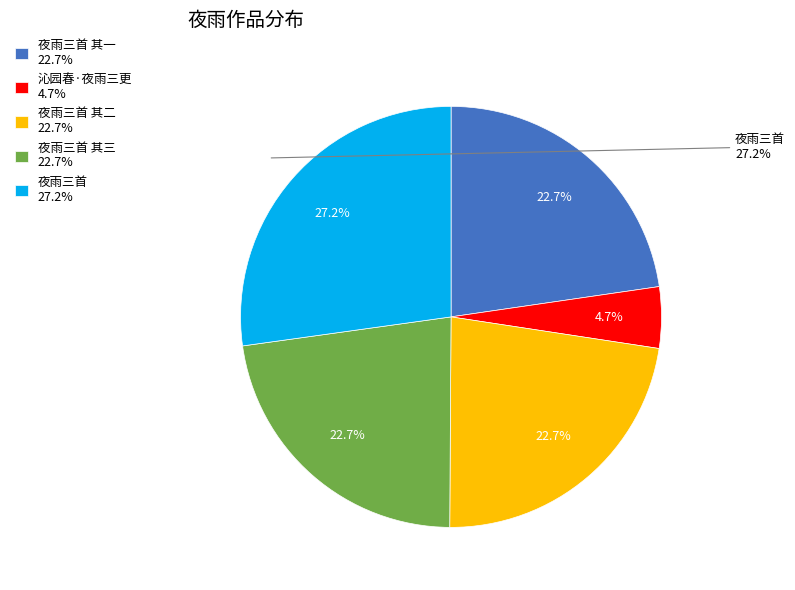

Which slice is the smallest?

沁园春·夜雨三更